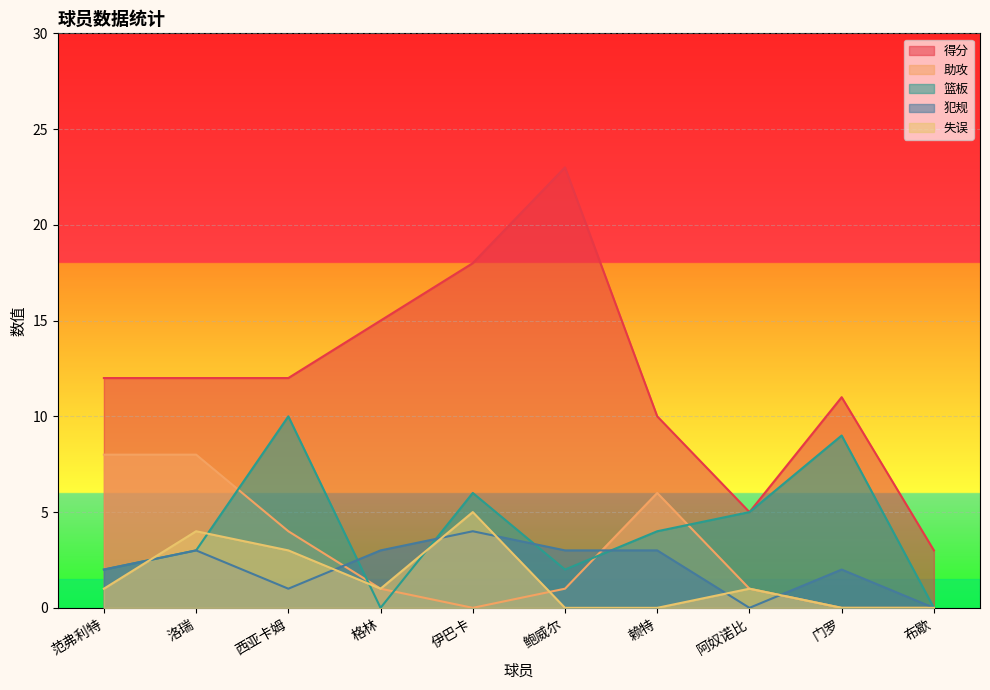

How many interior local peaks does the 篮板 series have?

3